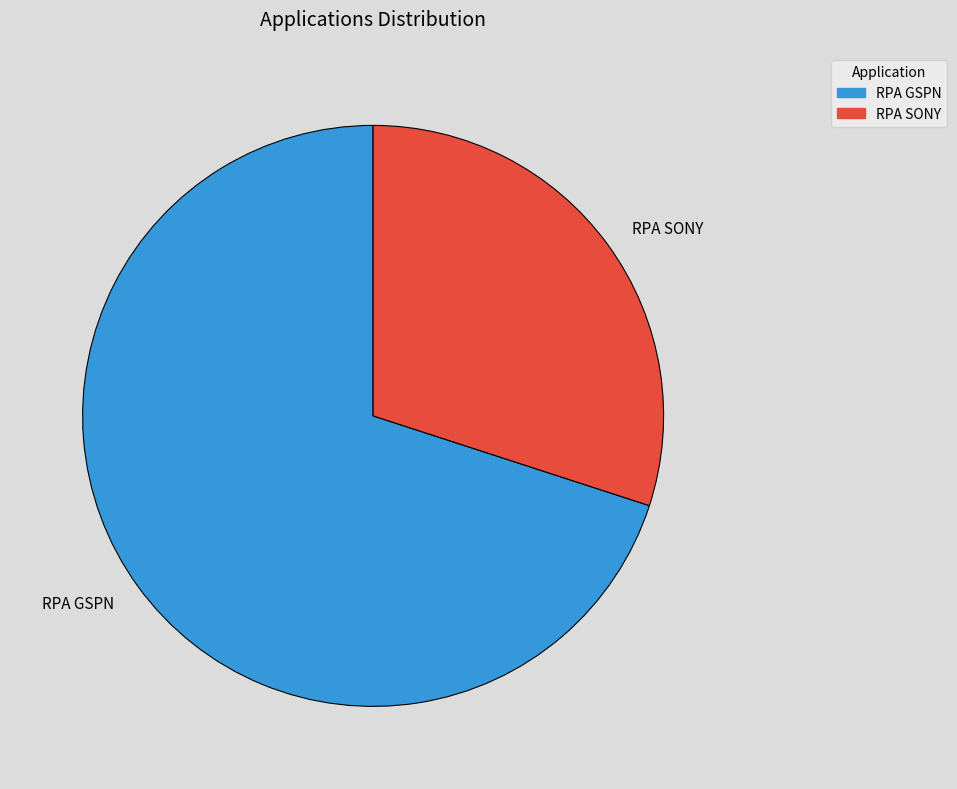

Which slice is the largest?

RPA GSPN